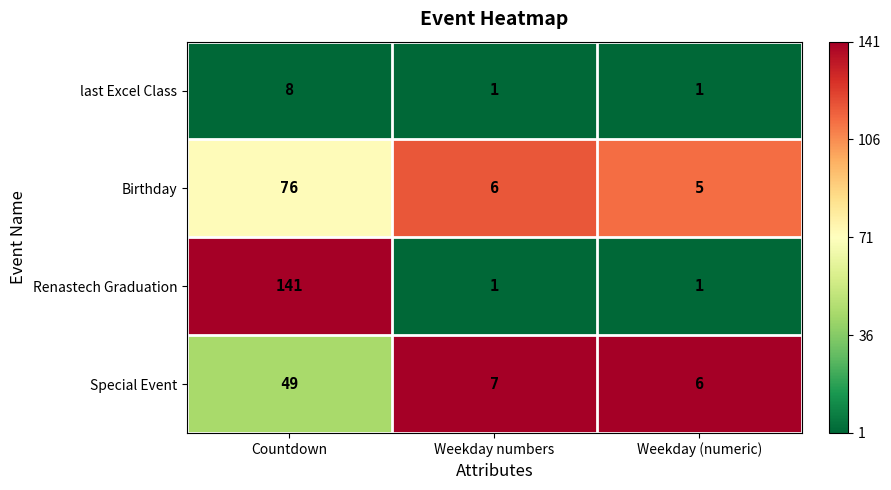

What is the total value across all series at Weekday (numeric)?

13